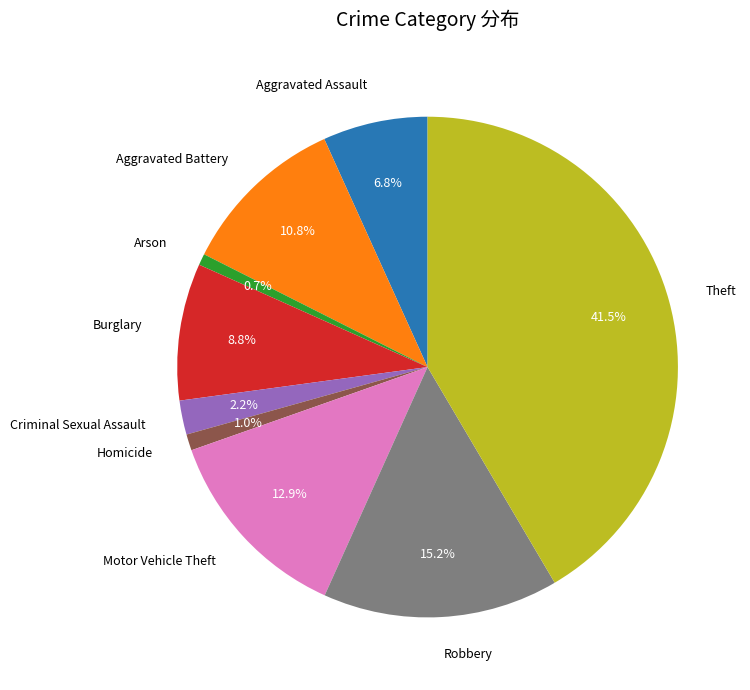

Is there a majority slice in this chart?

No